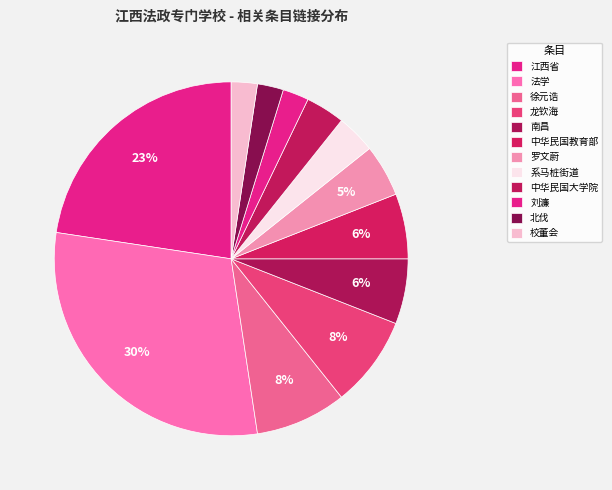

Which category has the biggest portion of the pie?

法学